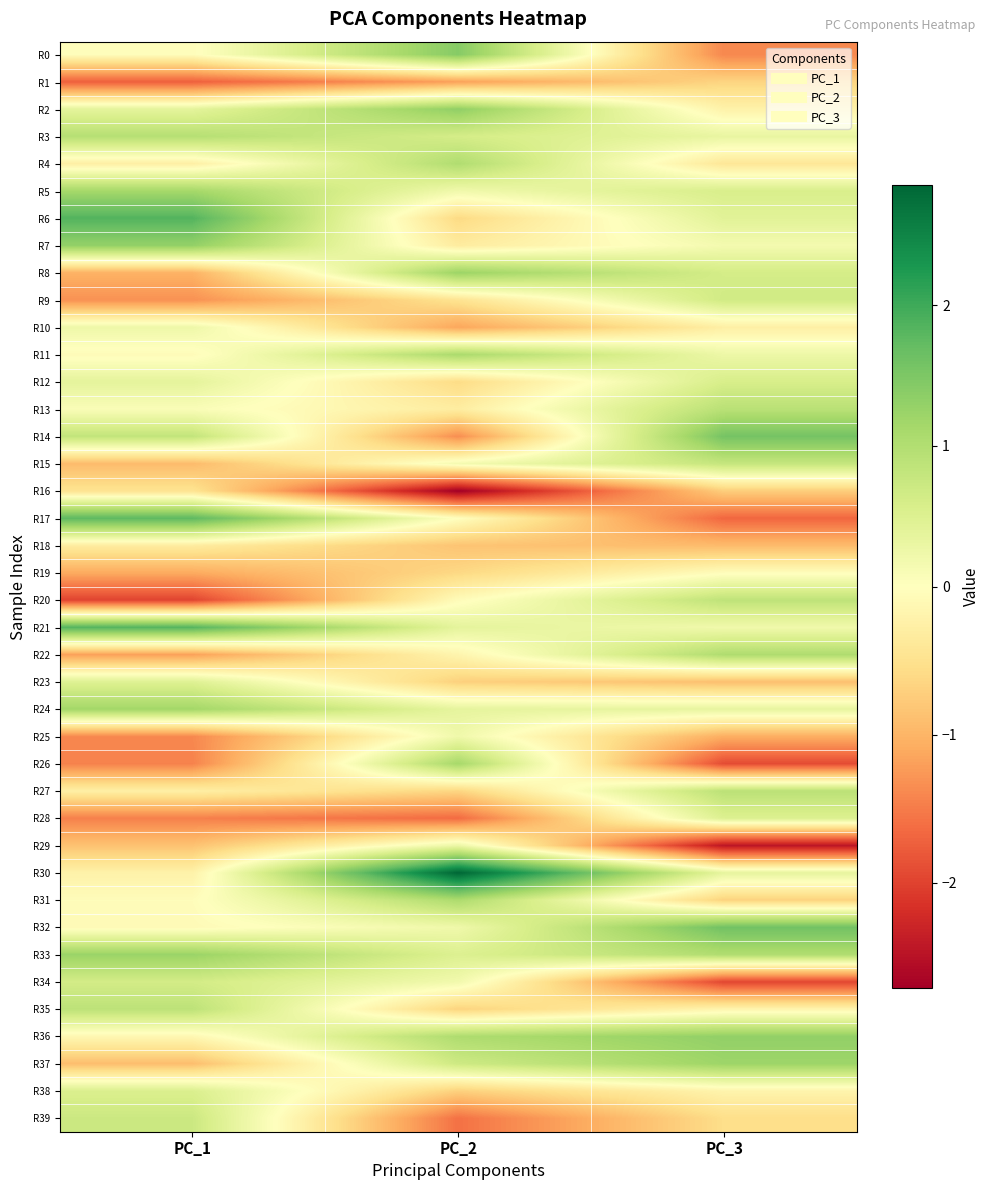

Reading left to right, what are all the values shown in this chart?

R0: PC_1=-0.0	PC_2=1.4	PC_3=-1.4
R1: PC_1=-1.7	PC_2=-1.2	PC_3=-0.7
R2: PC_1=0.4	PC_2=1.3	PC_3=-0.2
R3: PC_1=1.0	PC_2=0.6	PC_3=0.3
R4: PC_1=-0.3	PC_2=1.0	PC_3=-0.4
R5: PC_1=1.1	PC_2=0.2	PC_3=0.6
R6: PC_1=1.8	PC_2=-0.6	PC_3=0.4
R7: PC_1=1.3	PC_2=-0.3	PC_3=0.2
R8: PC_1=-1.0	PC_2=1.2	PC_3=0.6
R9: PC_1=-1.3	PC_2=-0.5	PC_3=0.7
R10: PC_1=0.2	PC_2=-1.1	PC_3=-0.3
R11: PC_1=-0.1	PC_2=1.1	PC_3=0.3
R12: PC_1=0.4	PC_2=-0.6	PC_3=0.6
R13: PC_1=0.1	PC_2=-0.3	PC_3=0.9
R14: PC_1=0.8	PC_2=-1.3	PC_3=1.6
R15: PC_1=-0.9	PC_2=0.2	PC_3=0.8
R16: PC_1=-0.5	PC_2=-2.7	PC_3=-0.7
R17: PC_1=1.8	PC_2=-0.0	PC_3=-1.7
R18: PC_1=-0.3	PC_2=-0.8	PC_3=-0.9
R19: PC_1=-1.1	PC_2=-0.6	PC_3=-0.0
R20: PC_1=-2.0	PC_2=-0.1	PC_3=0.9
R21: PC_1=1.8	PC_2=0.4	PC_3=0.2
R22: PC_1=-1.2	PC_2=-0.2	PC_3=1.0
R23: PC_1=0.5	PC_2=-0.7	PC_3=-0.9
R24: PC_1=1.2	PC_2=0.4	PC_3=0.3
R25: PC_1=-1.4	PC_2=0.2	PC_3=-1.1
R26: PC_1=-1.4	PC_2=1.1	PC_3=-1.9
R27: PC_1=-0.3	PC_2=-0.6	PC_3=0.9
R28: PC_1=-1.5	PC_2=-1.6	PC_3=0.5
R29: PC_1=-0.9	PC_2=0.3	PC_3=-2.5
R30: PC_1=-0.2	PC_2=2.9	PC_3=0.4
R31: PC_1=-0.0	PC_2=1.1	PC_3=-0.7
R32: PC_1=-0.1	PC_2=0.2	PC_3=1.6
R33: PC_1=1.2	PC_2=0.5	PC_3=1.0
R34: PC_1=0.6	PC_2=0.2	PC_3=-2.0
R35: PC_1=0.9	PC_2=-0.7	PC_3=-0.2
R36: PC_1=-0.1	PC_2=1.0	PC_3=1.3
R37: PC_1=-0.9	PC_2=0.7	PC_3=1.2
R38: PC_1=0.5	PC_2=-0.7	PC_3=-0.2
R39: PC_1=0.7	PC_2=-1.6	PC_3=-0.5